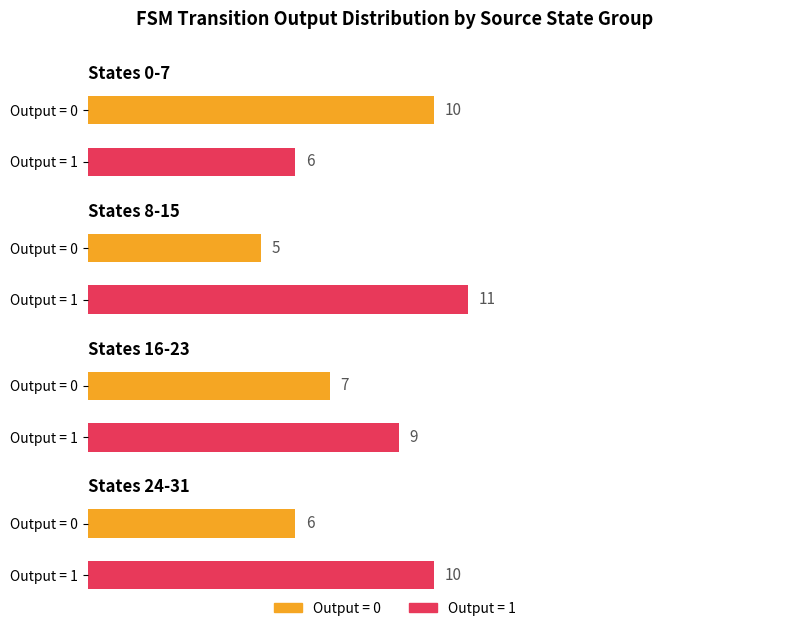

At which category does the chart reach its peak across all series?

source_state=8-15